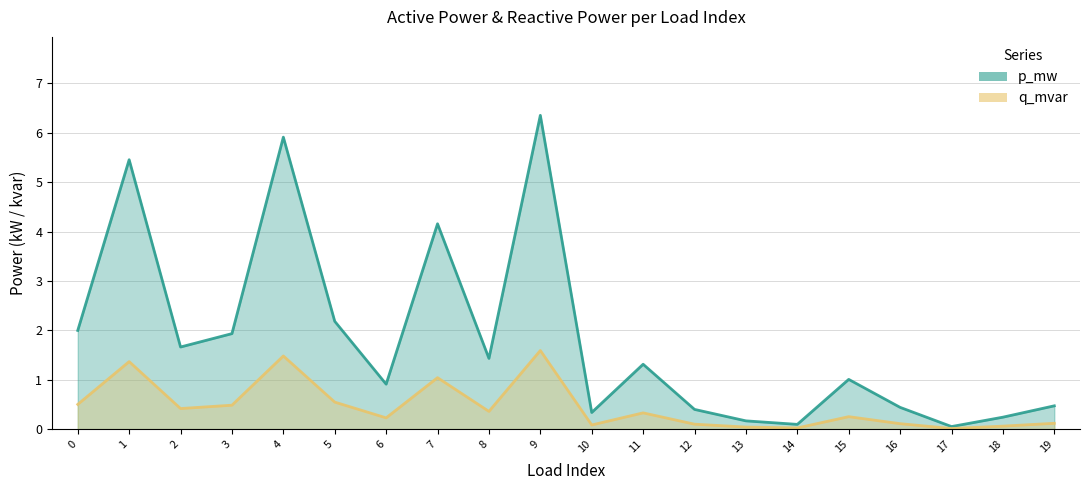

Which series changed the most between 1 and 15?

p_mw